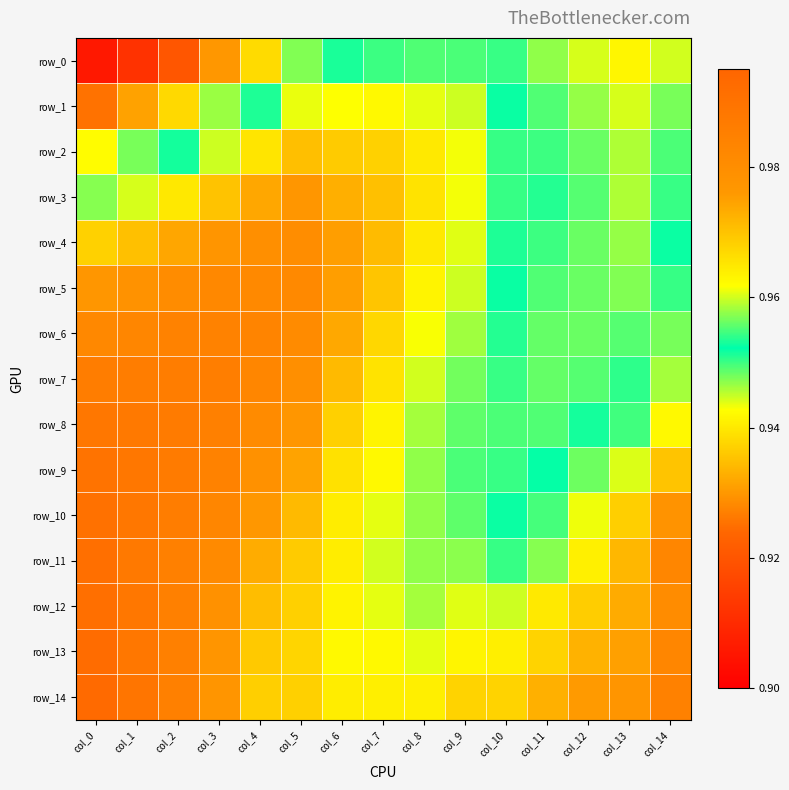

At how many categories does at least one series exceed 0?

15